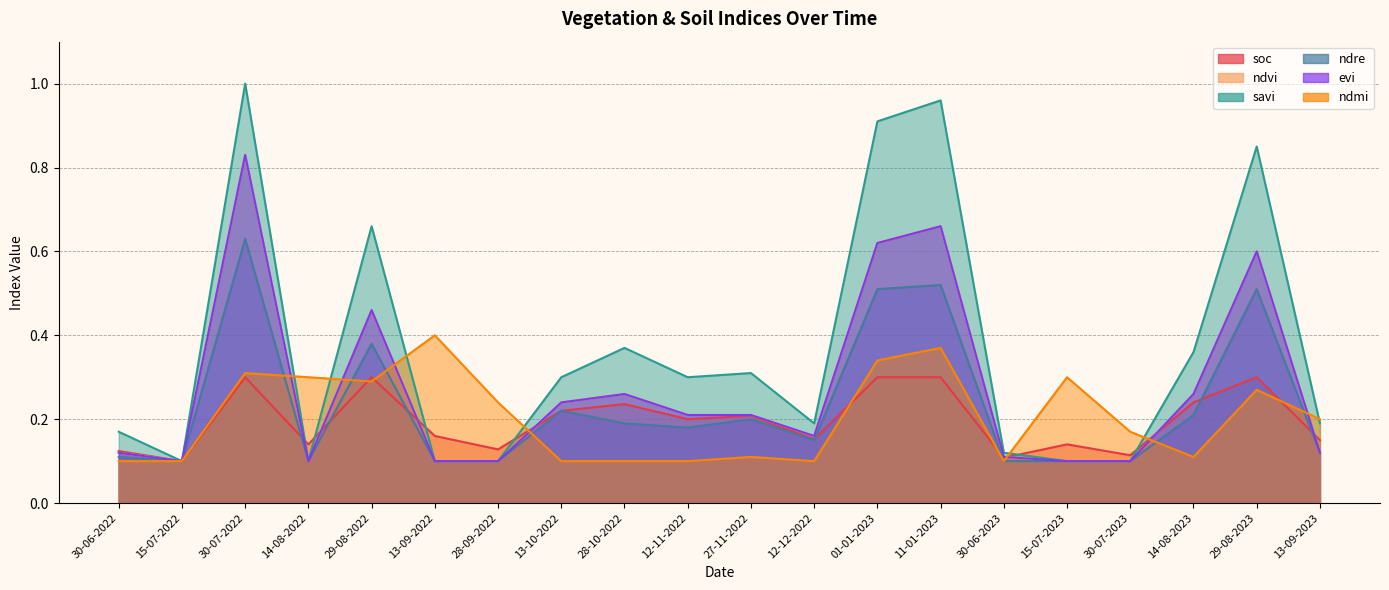

What is the value of the ndvi point at the 20th from the left?

0.1